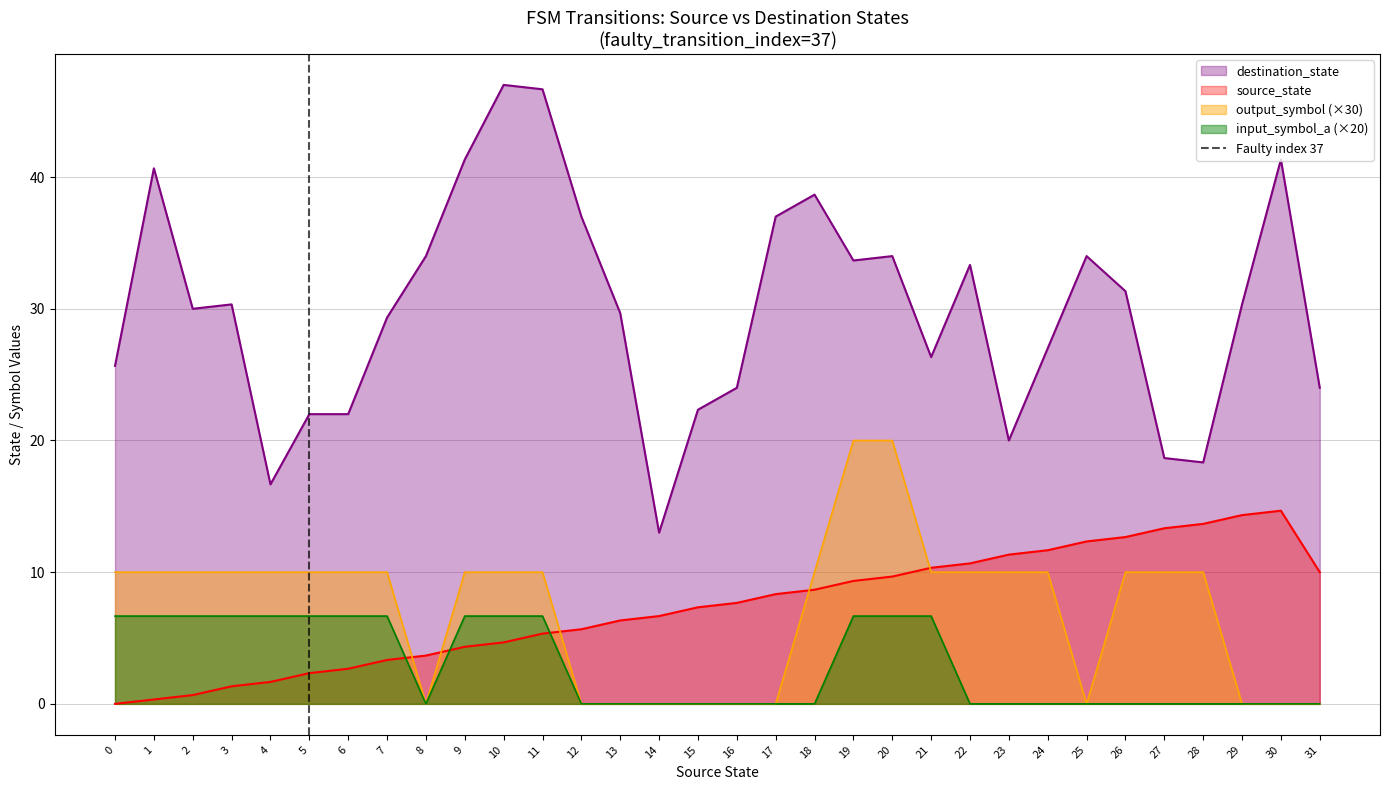

The input_symbol_a (×20) series shows 2.5 at 4. True or false?

False